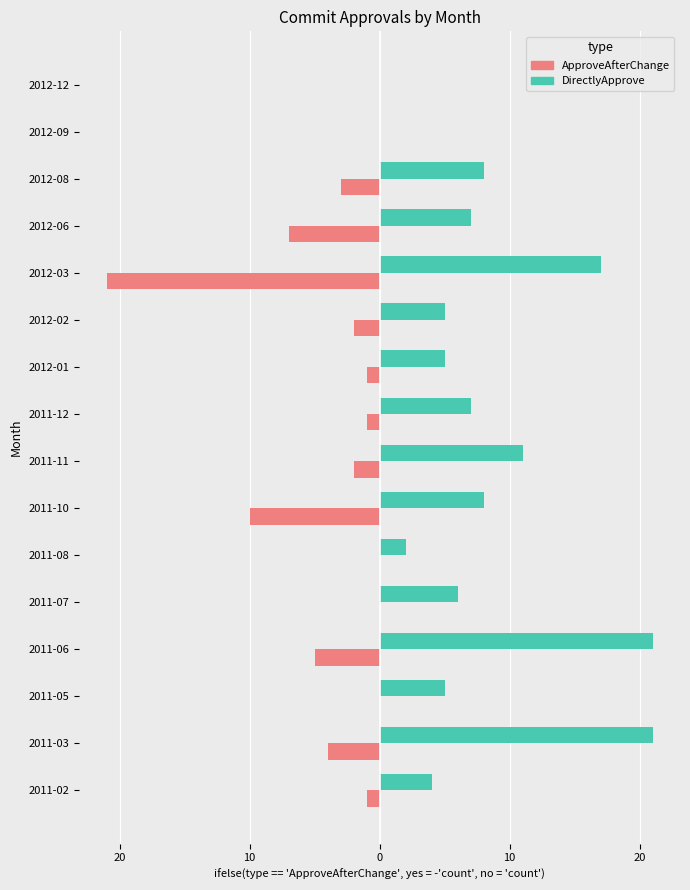

What are all the series names shown in the legend?

ApproveAfterChange, DirectlyApprove